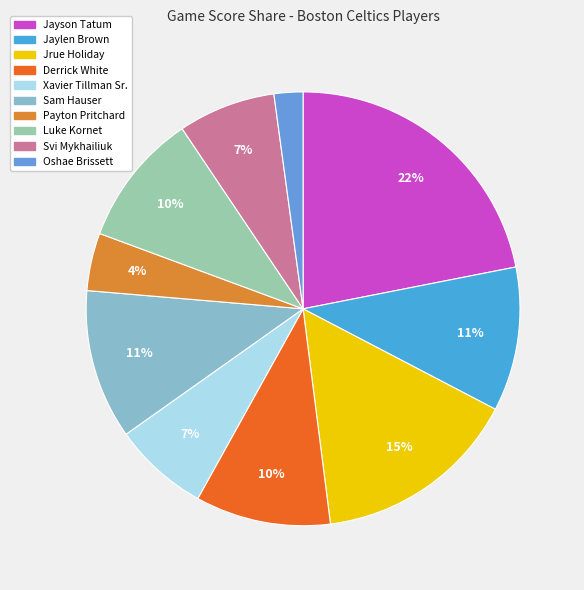

How much of the chart is everything except Oshae Brissett?

97.8%